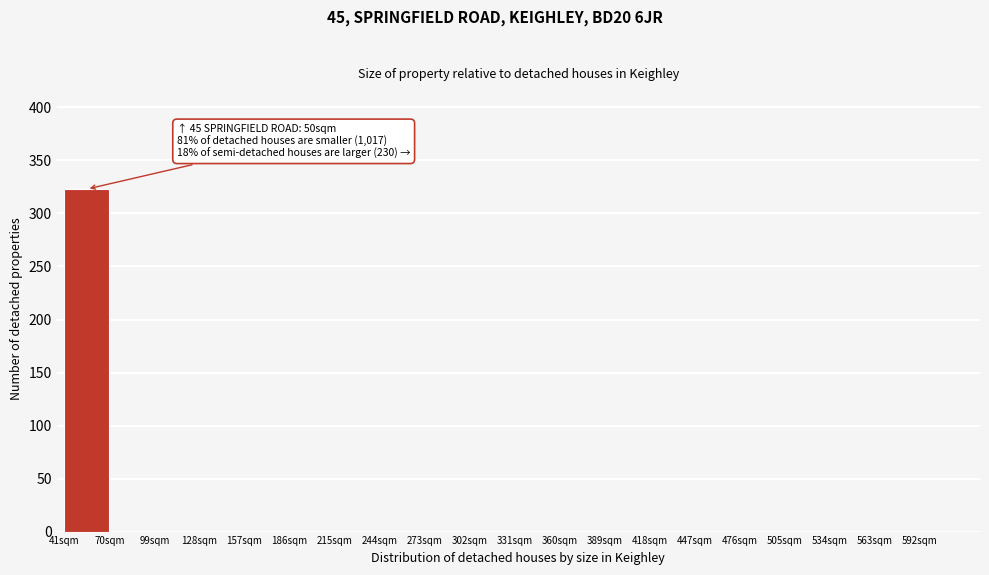

Over which range of the x-axis is the bar tallest?

41 to 70